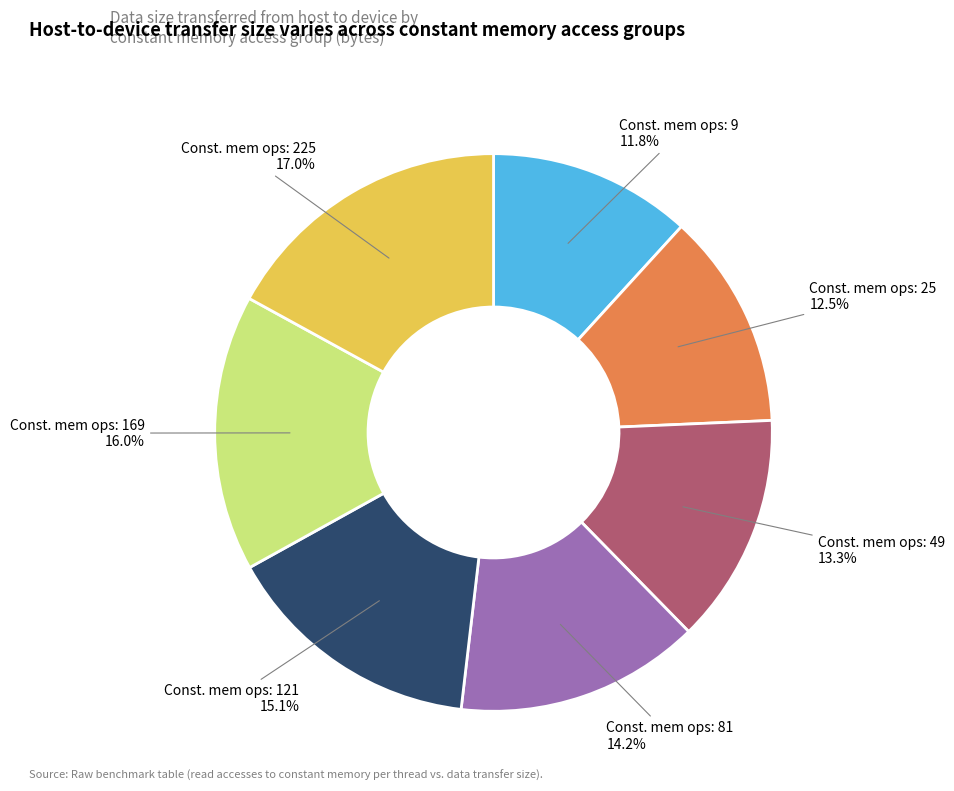

Does any single category account for the majority?

No